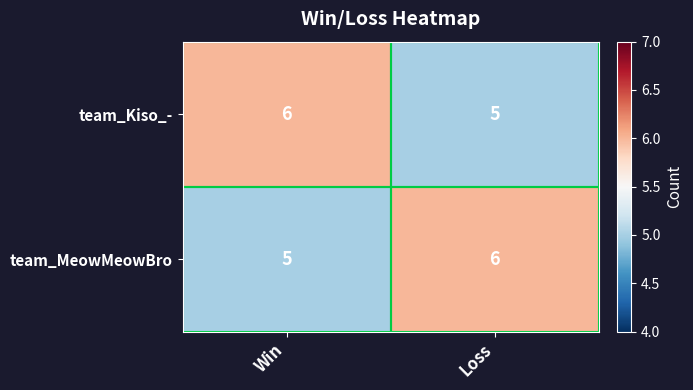

What is the maximum value shown in the chart?

6